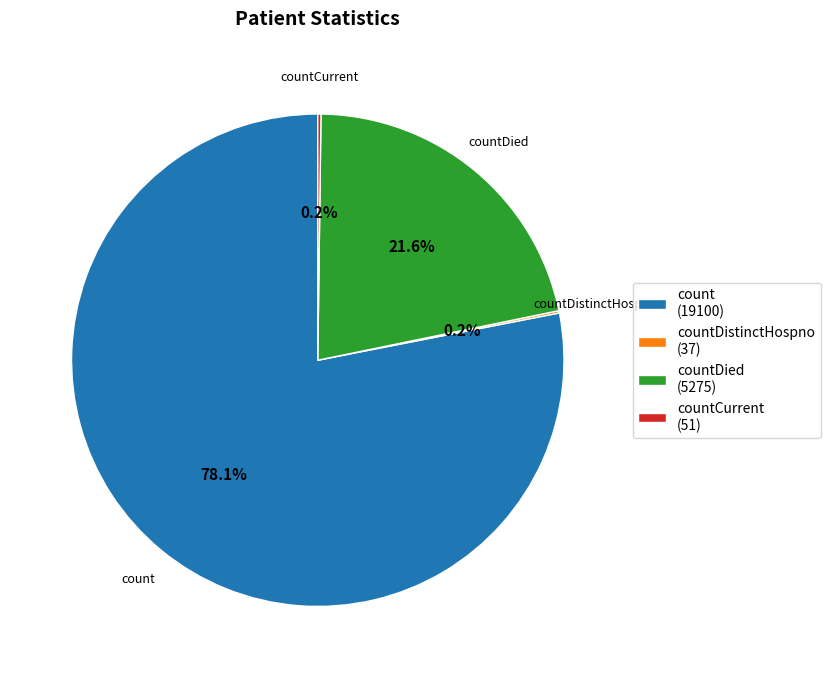

Which category accounts for the majority?

count (19100)